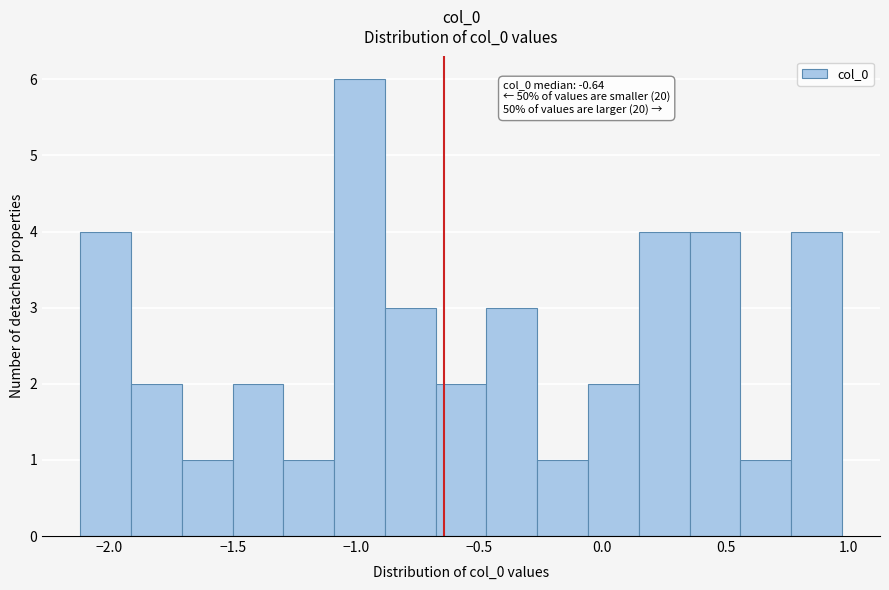

Over which range of the x-axis is the bar tallest?

-1.10 to -0.90